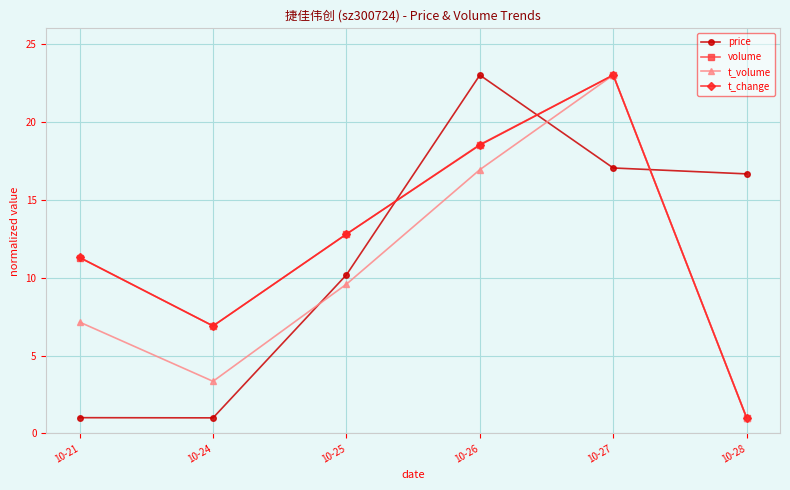

How many data points in t_volume are above 9?

3